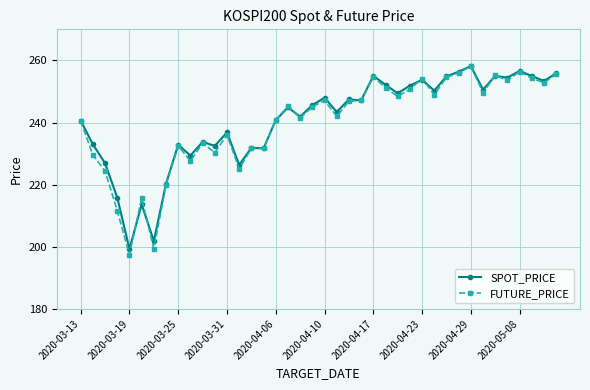

At how many categories does at least one series exceed 235?

26